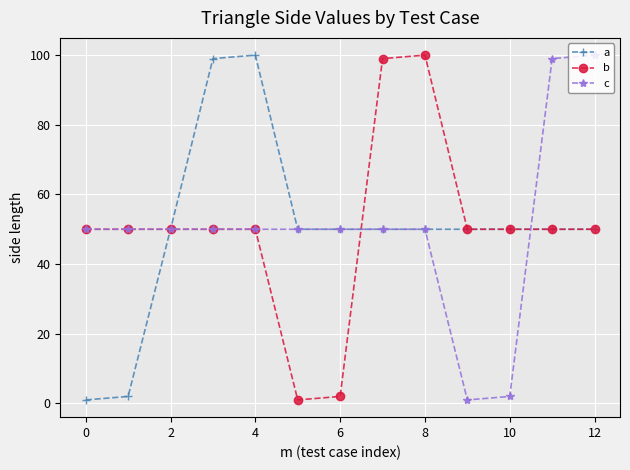

What is the value of the c point at the 7th from the left?

50